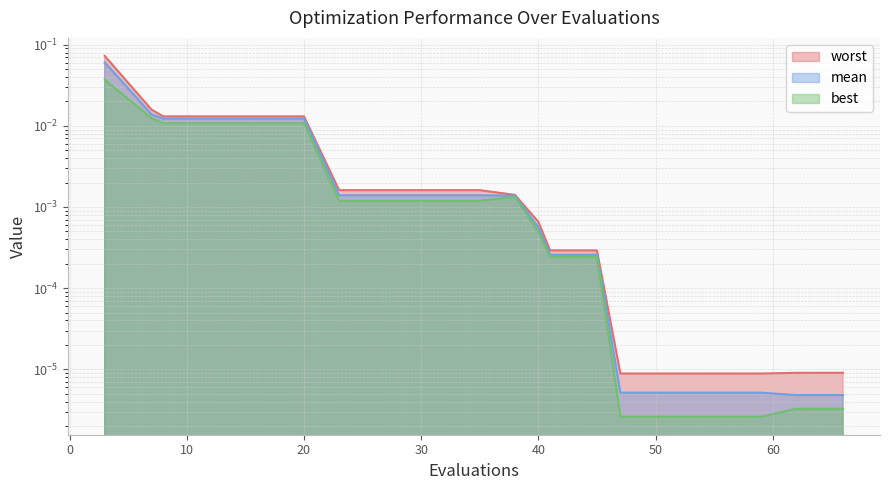

Reading left to right, transcribe all the data shown in this chart.

mean: 0.1	0.0	0.0	0.0	0.0	0.0	0.0	0.0	0.0	0.0	0.0	0.0	0.0	0.0	0.0	0.0	0.0	0.0	0.0	0.0
best: 0.0	0.0	0.0	0.0	0.0	0.0	0.0	0.0	0.0	0.0	0.0	0.0	0.0	0.0	0.0	0.0	0.0	0.0	0.0	0.0
worst: 0.1	0.0	0.0	0.0	0.0	0.0	0.0	0.0	0.0	0.0	0.0	0.0	0.0	0.0	0.0	0.0	0.0	0.0	0.0	0.0